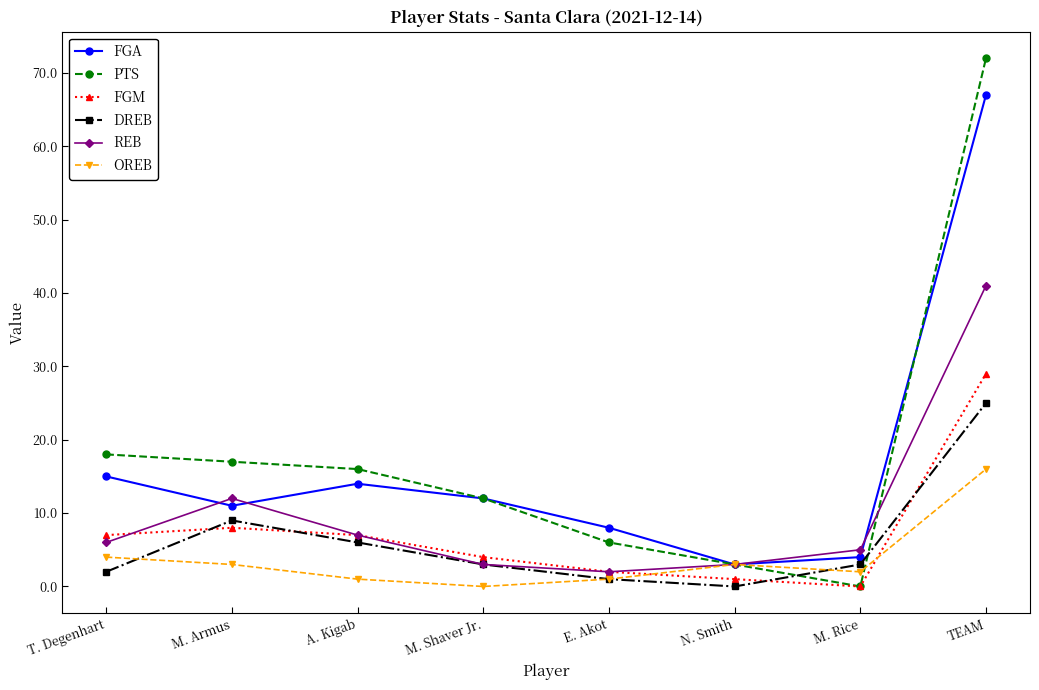

True or false: DREB has a value of 8 at TEAM.

False